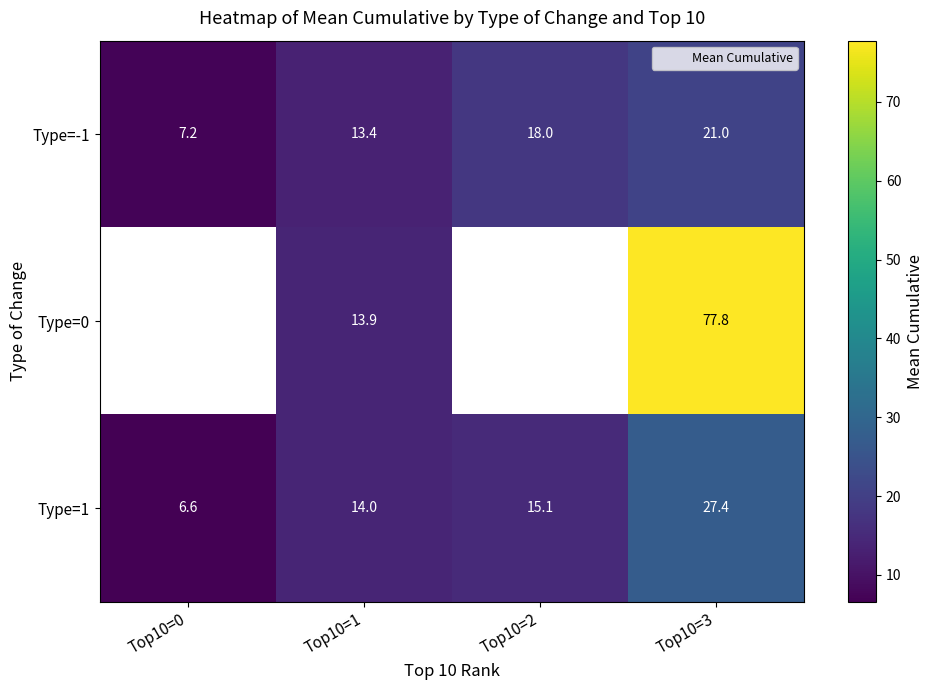

How many values in the Type=-1 series are below 18?

2